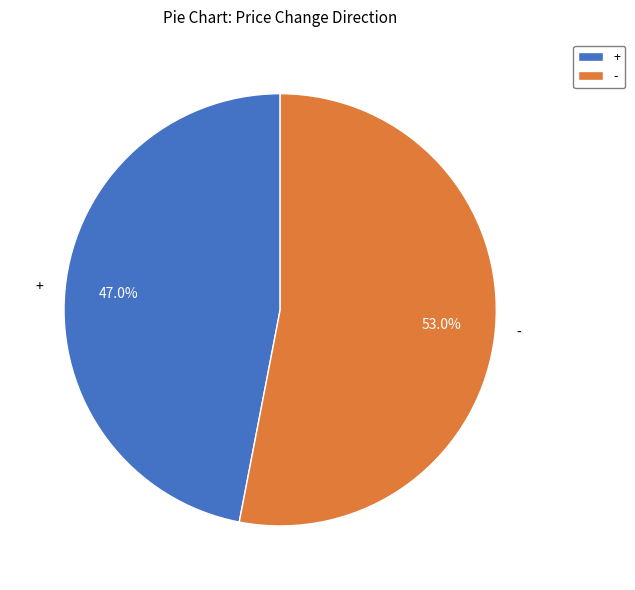

To the nearest percent, what percentage of the pie is -?

53%